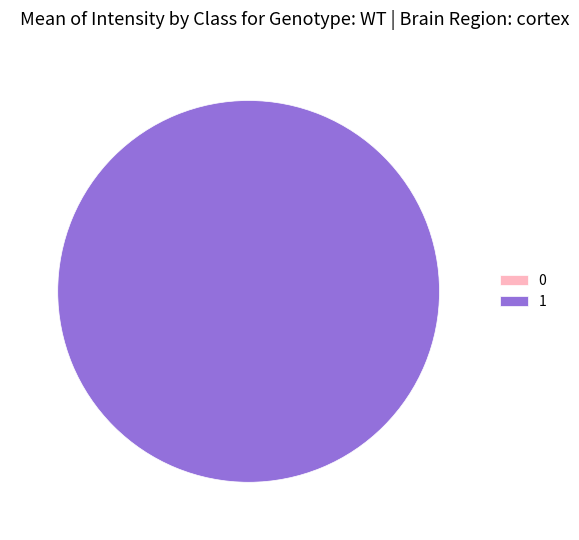

To the nearest percent, what is the difference between the 0 and 1 slice percentages?

100%